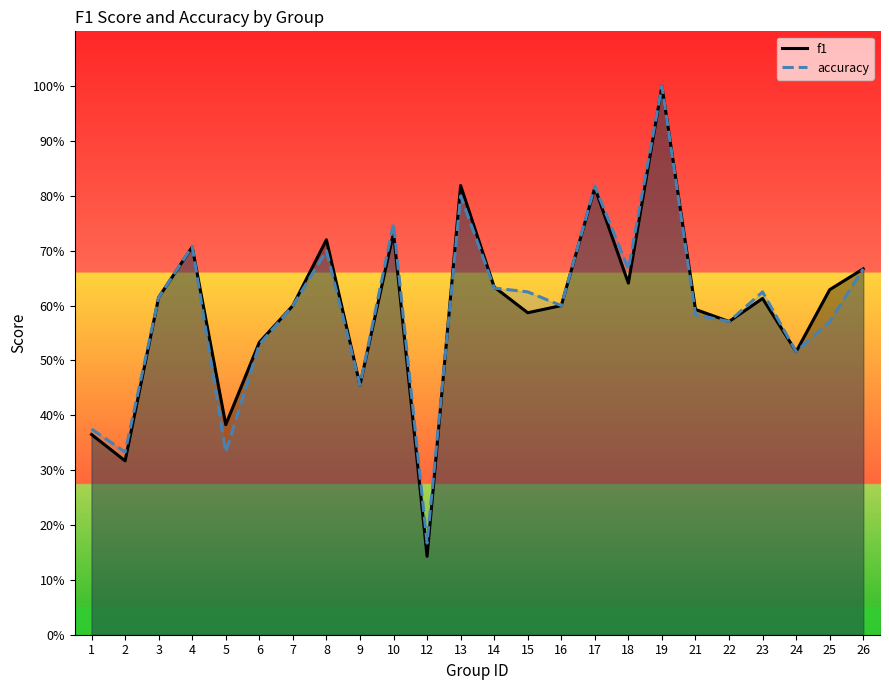

What is the difference between the maximum and minimum values in the accuracy series?

0.8